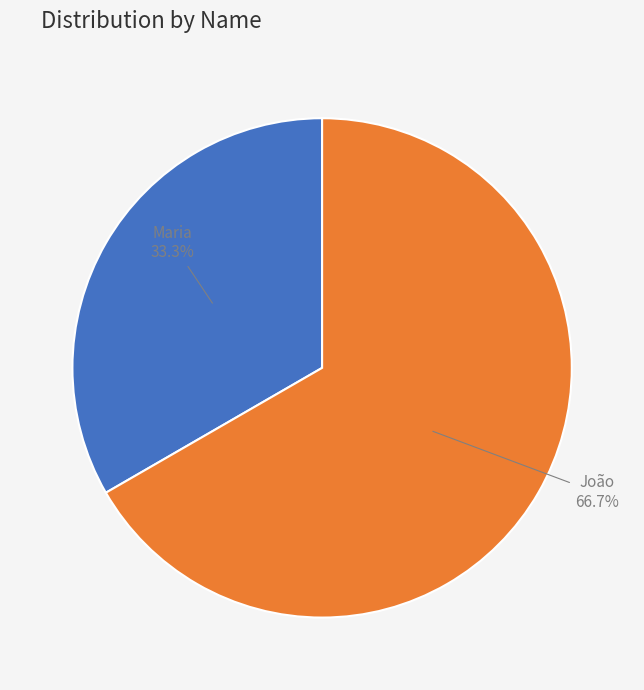

How much of the chart is everything except João?

33.3%